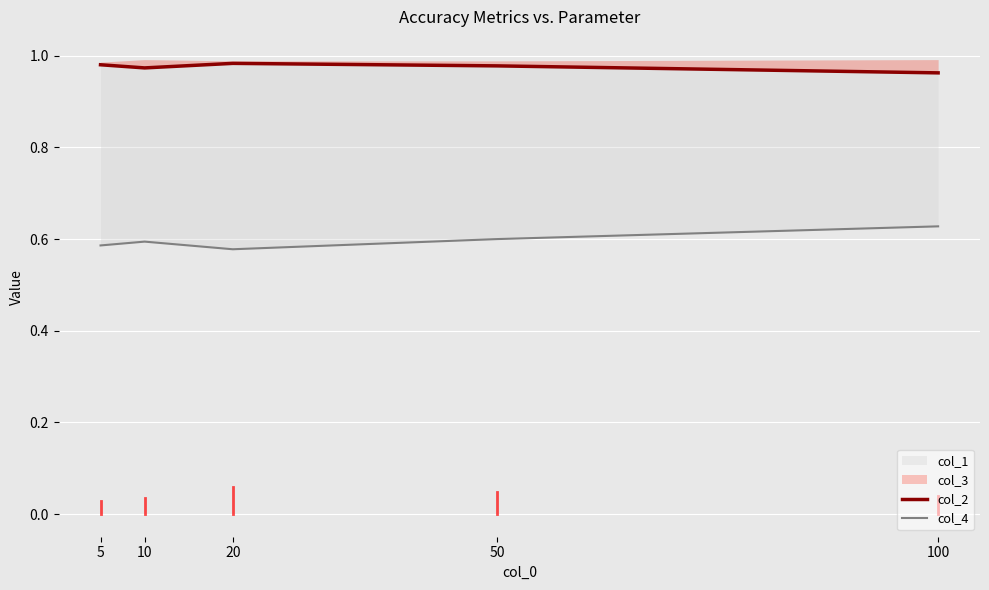

What is the maximum value for col_4?

0.6